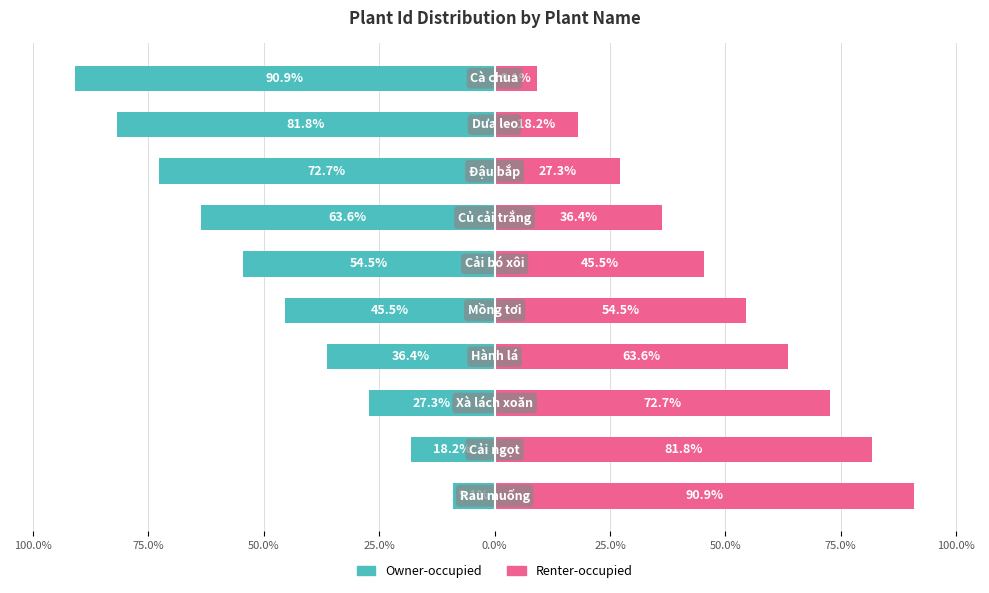

How many values in the Owner-occupied series exceed -45?

4